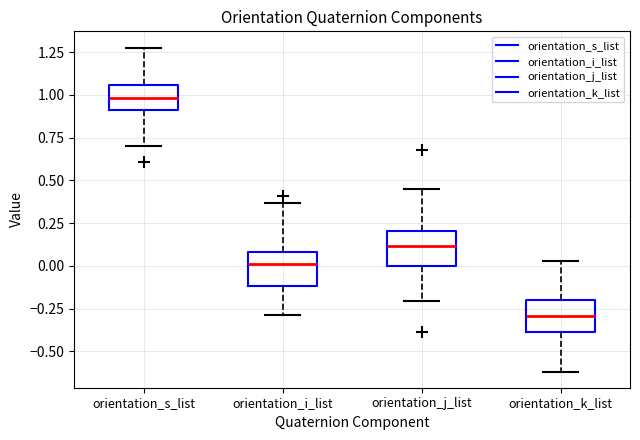

Reading left to right, read every box against the y-axis: the position of its median line, the range the box covers, and the ends of its whiskers. The values are not printed on the chart, so give them approximately, as read against the axis.

orientation_s_list: median 1.00, box 0.90 to 1.05, whiskers 0.70 to 1.30
orientation_i_list: median 0.00, box -0.10 to 0.10, whiskers -0.30 to 0.35
orientation_j_list: median 0.10, box 0.00 to 0.20, whiskers -0.20 to 0.45
orientation_k_list: median -0.30, box -0.40 to -0.20, whiskers -0.60 to 0.05